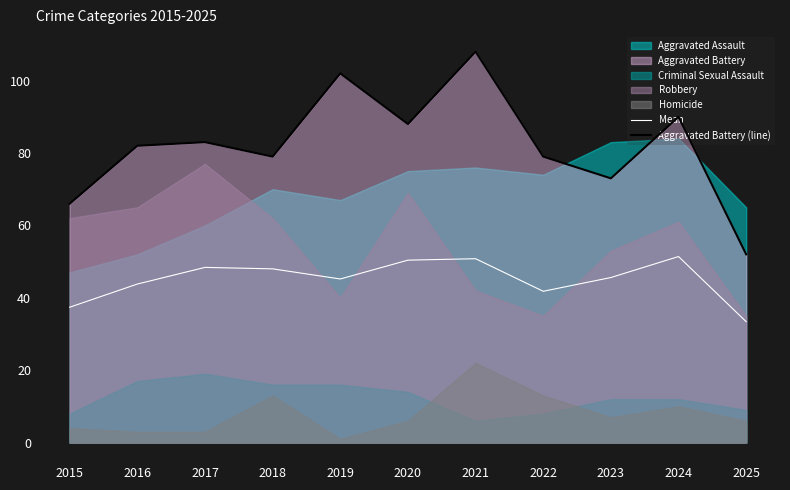

Is the value of Mean at 2023 greater than the value of Aggravated Battery (line) at 2025?

No